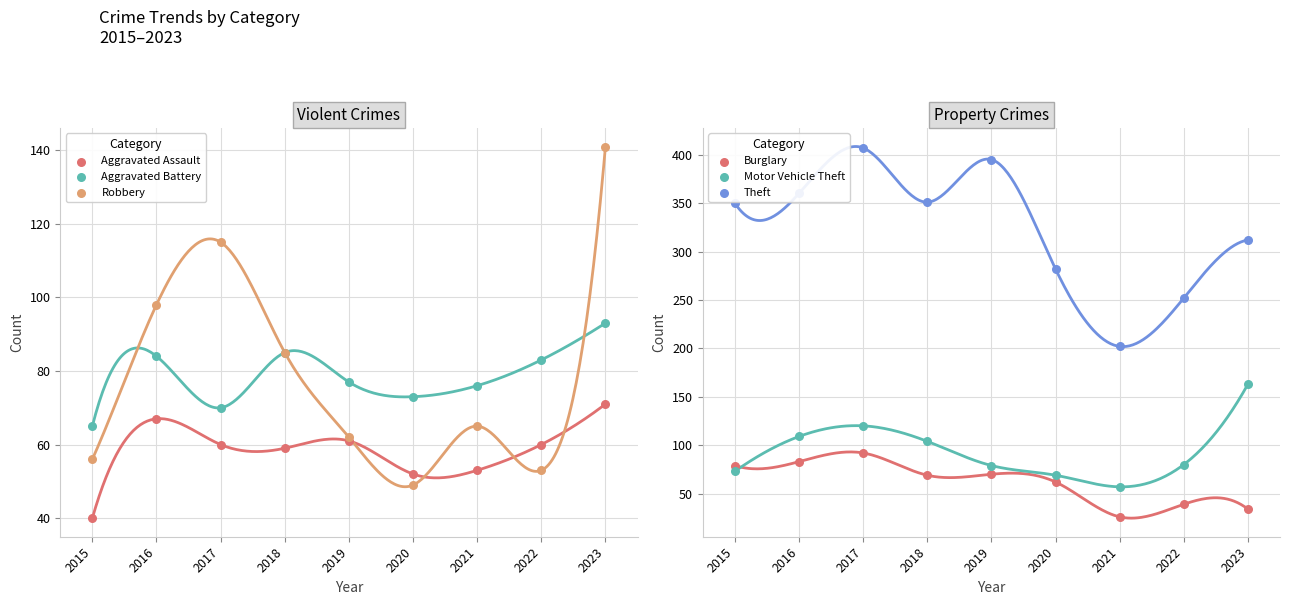

Which series contains the highest Y value?

Theft